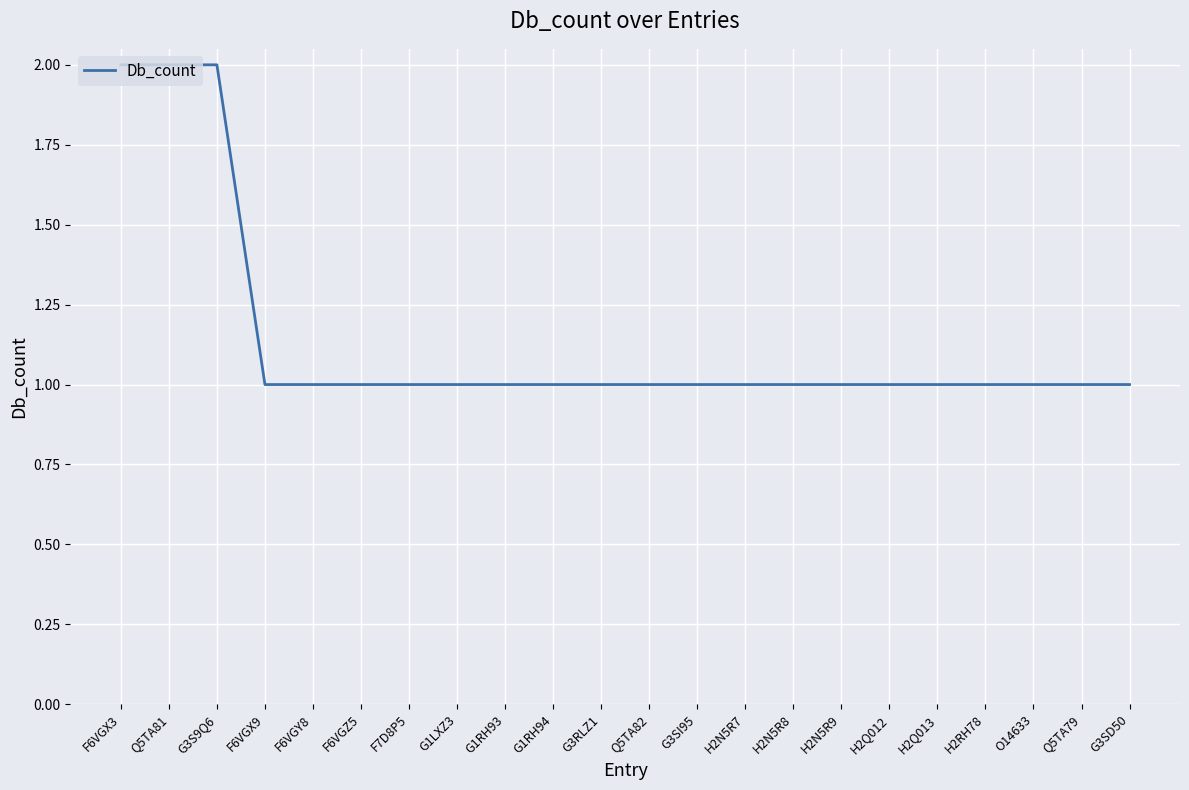

Count the values in the range 1 to 2.

22